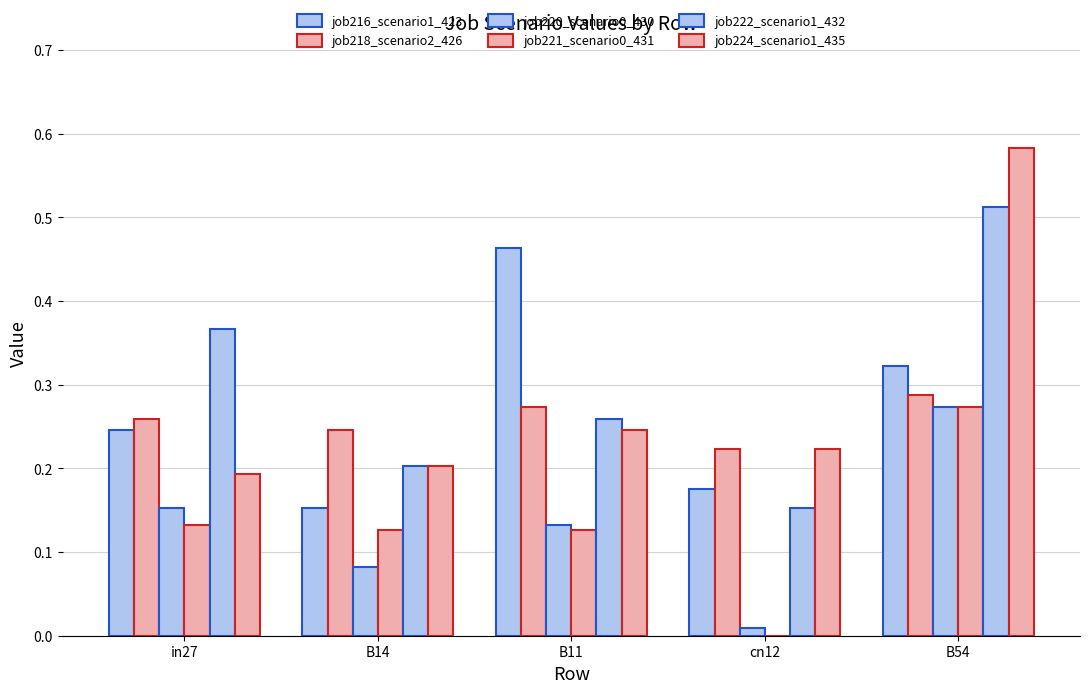

Count the number of data series in this chart.

6